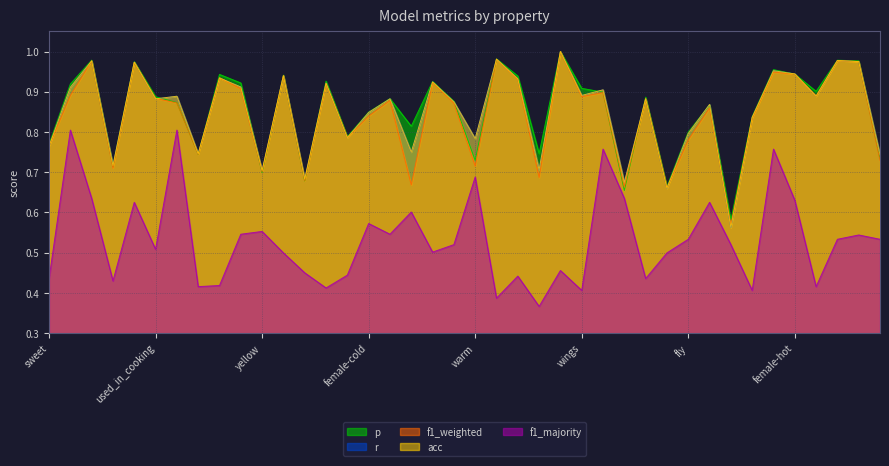

How many data points does each series have?

40